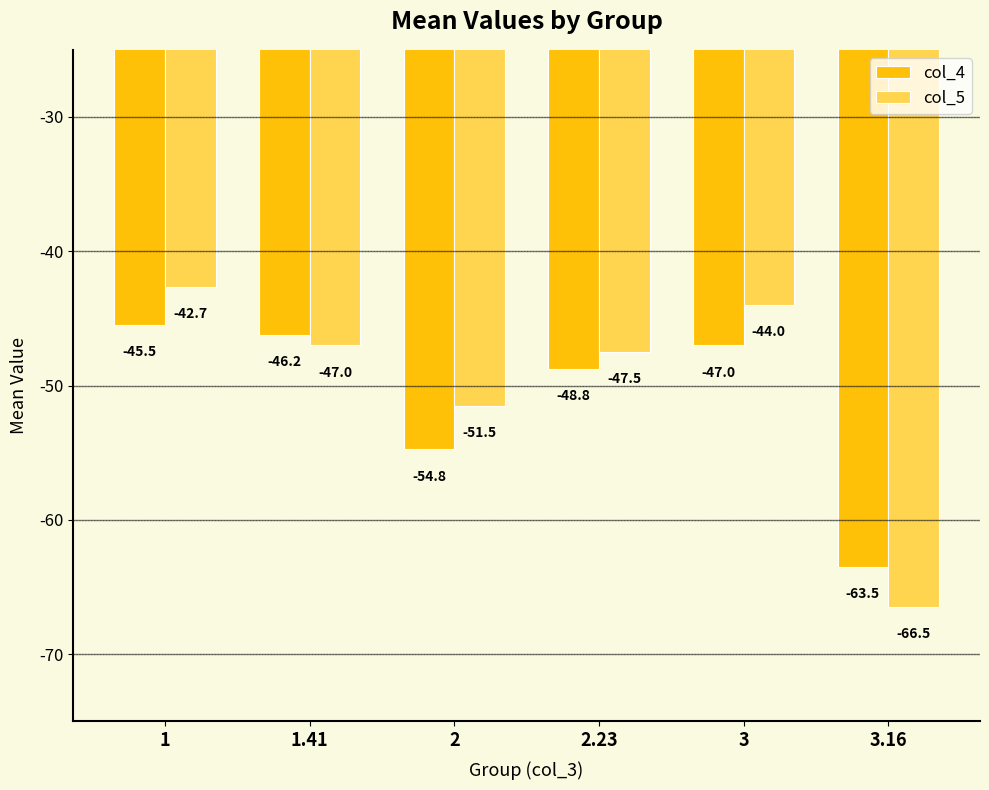

What is the sum of the col_4 values at 1.41 and 3?

-93.2